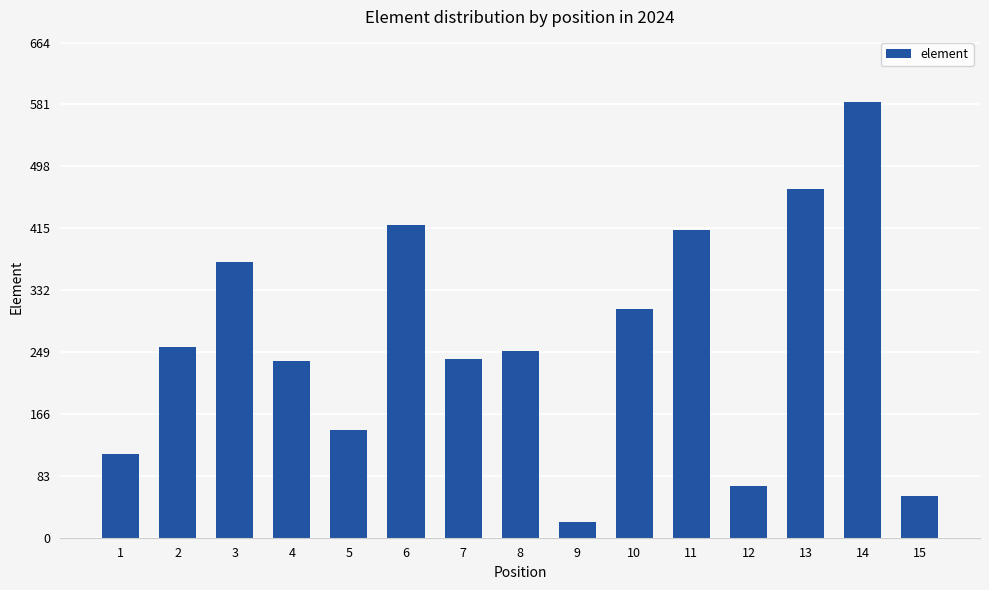

Approximately how many times larger is the value at 7 compared to 12?

3.5